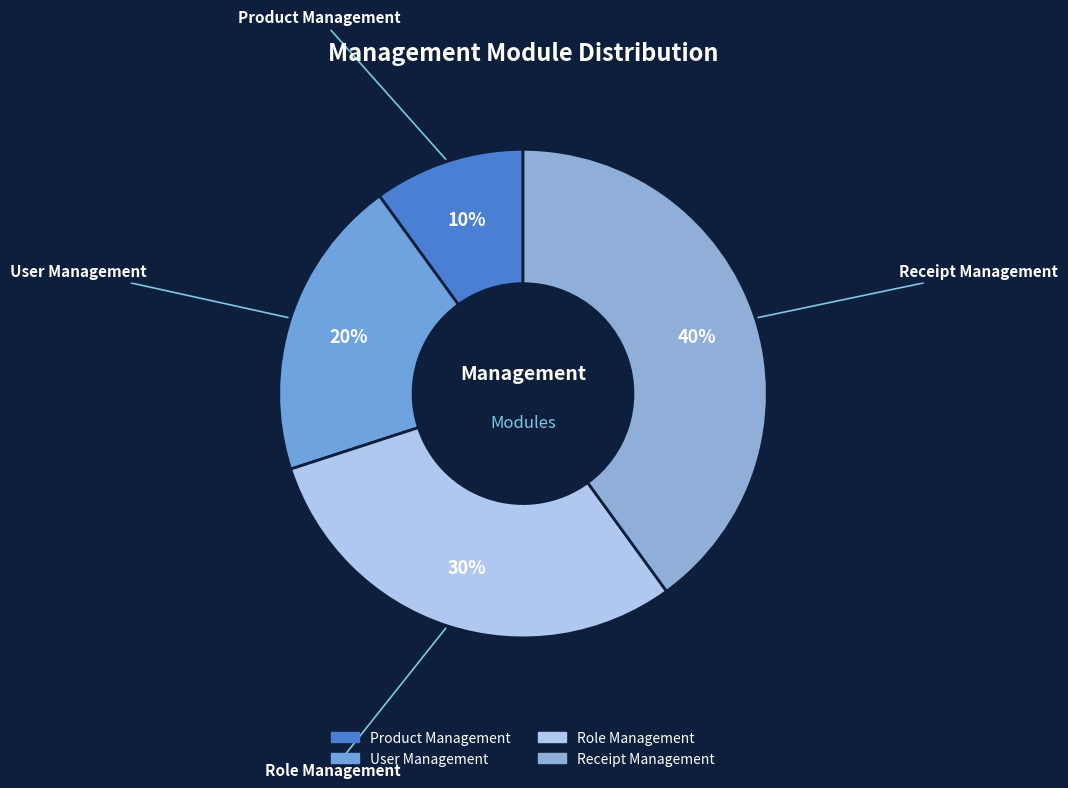

What is the ratio of the value at Receipt Management to the value at Product Management?

4.0